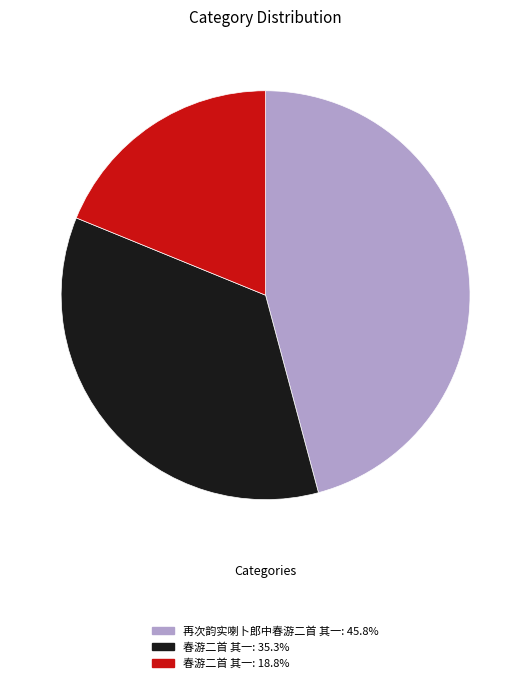

Does any single category account for the majority?

No